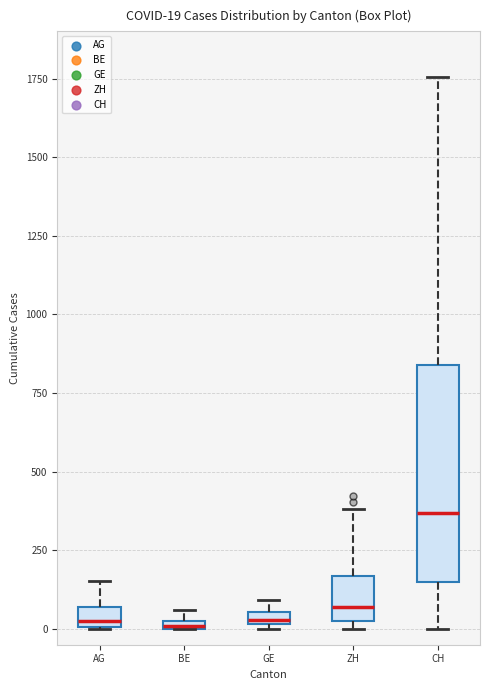

Which box is the tallest, from its lower edge to its upper edge?

CH